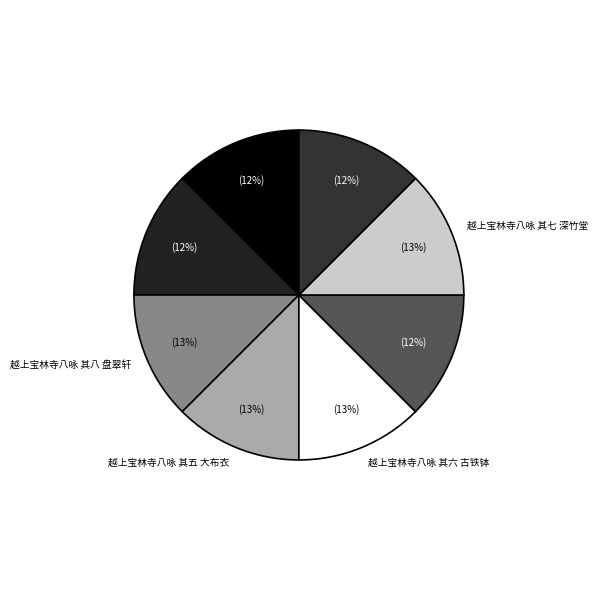

Does 越上宝林寺八咏 其七 深竹堂 account for over 50% of the chart?

No